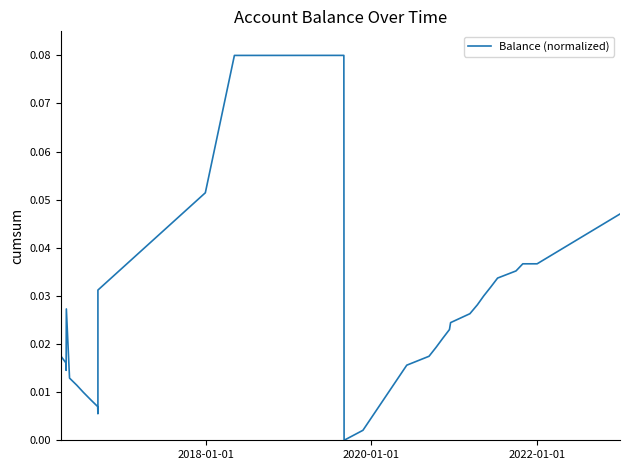

The chart shows a value of 0.0 at 15. True or false?

False